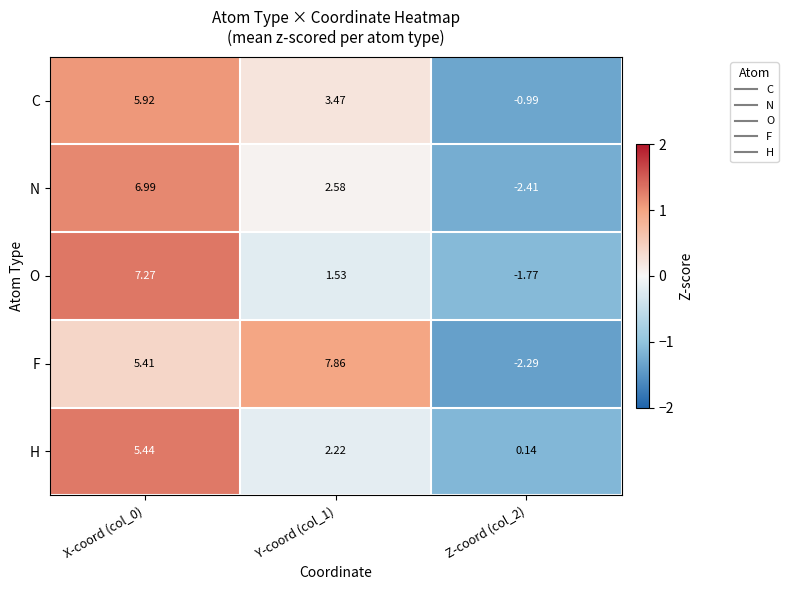

Count the number of data series in this chart.

5